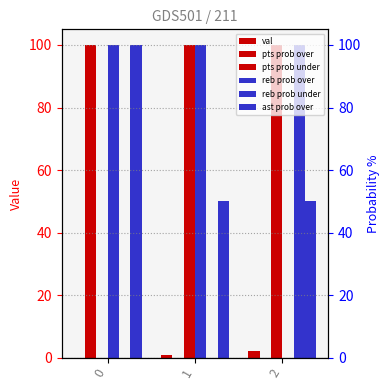

How many groups of bars are there?

3